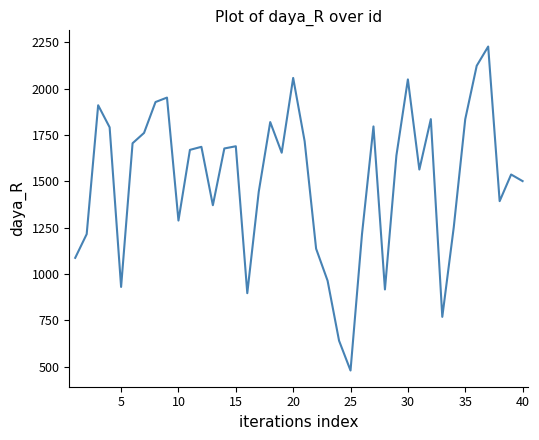

Count the number of values greater than 1654.

20